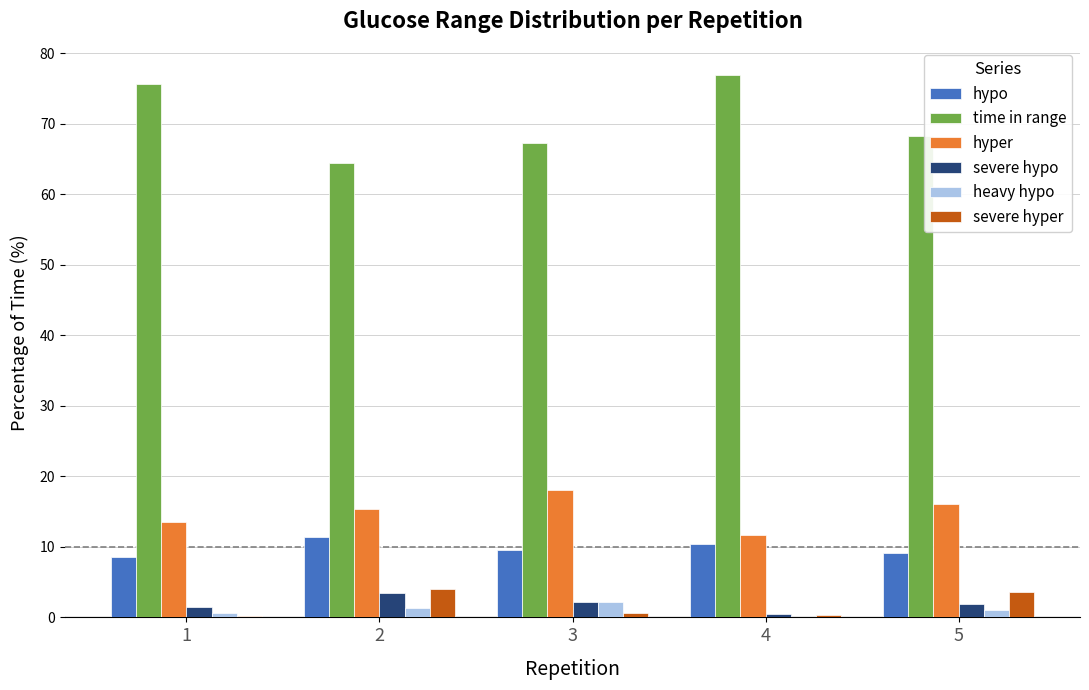

What is the sum of all severe hyper values?

8.7